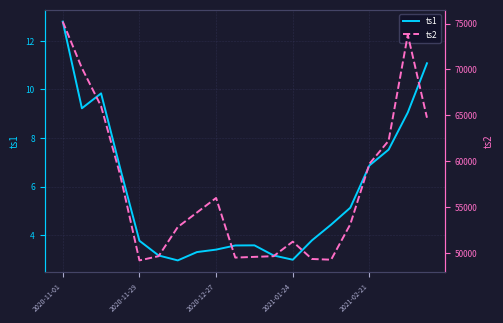

The ts1 series shows 2.3 at 9. True or false?

False